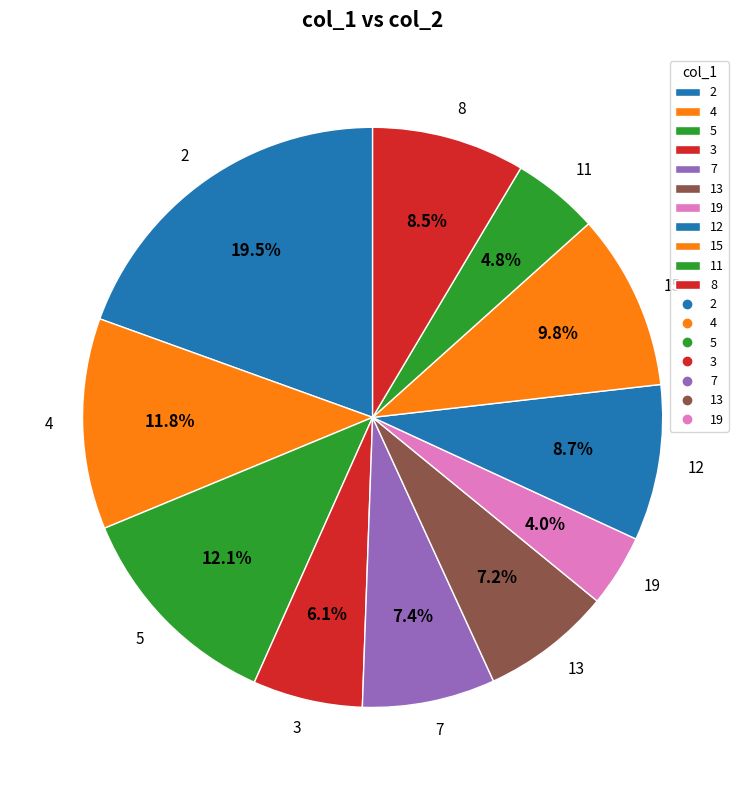

Which category has the smallest portion of the pie?

19